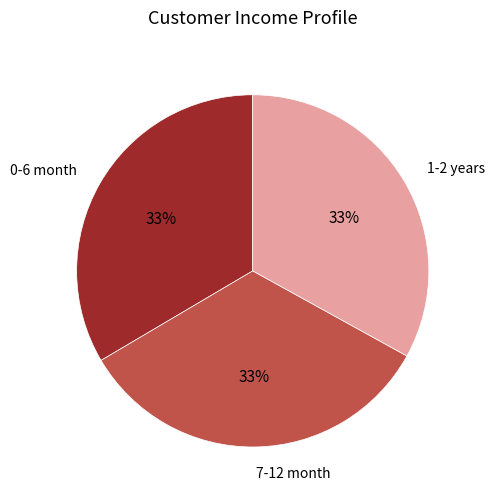

What is the ratio of the value at 0-6 month to the value at 1-2 years?

1.0